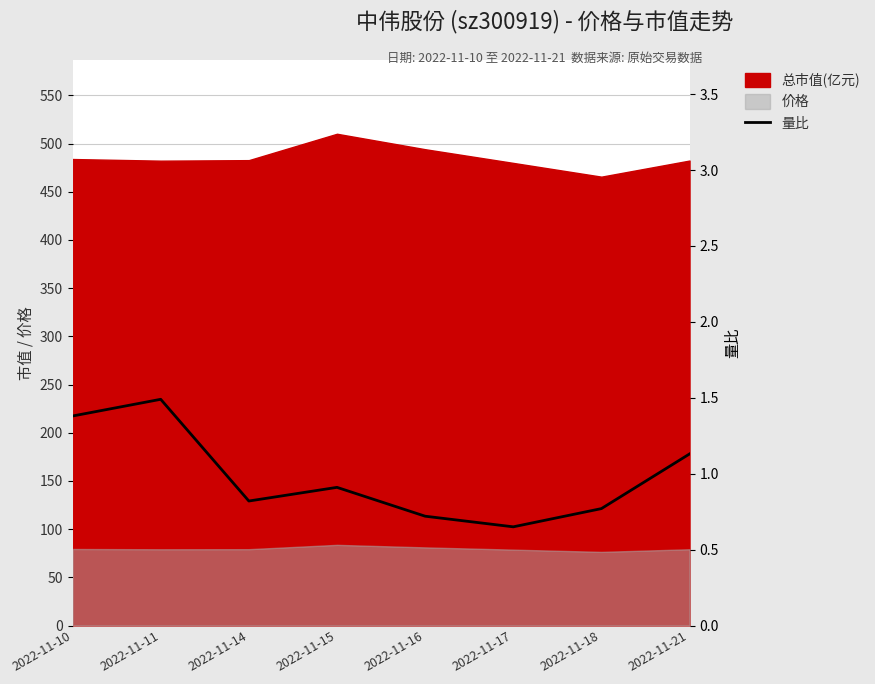

List the labels in order of value, largest first.

2022-11-11, 2022-11-10, 2022-11-21, 2022-11-15, 2022-11-14, 2022-11-18, 2022-11-16, 2022-11-17